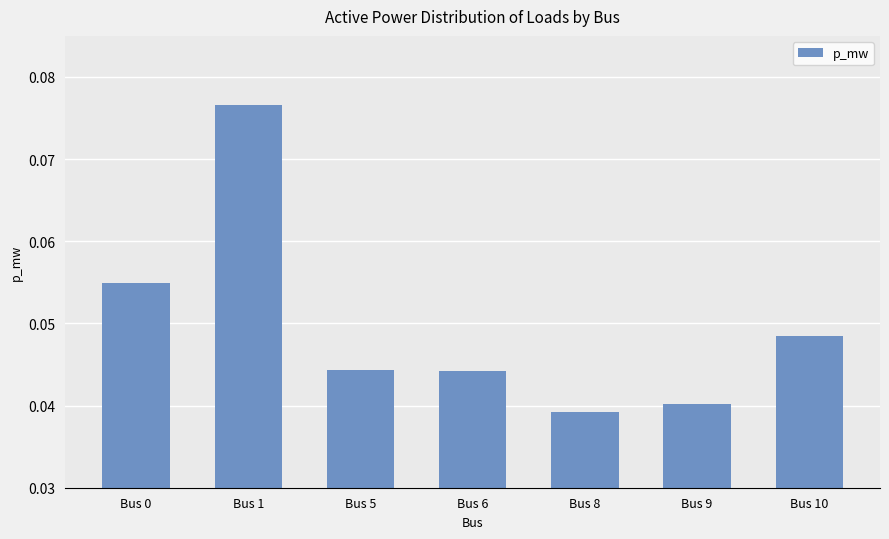

The value at Bus 9 is 0.1. True or false?

False